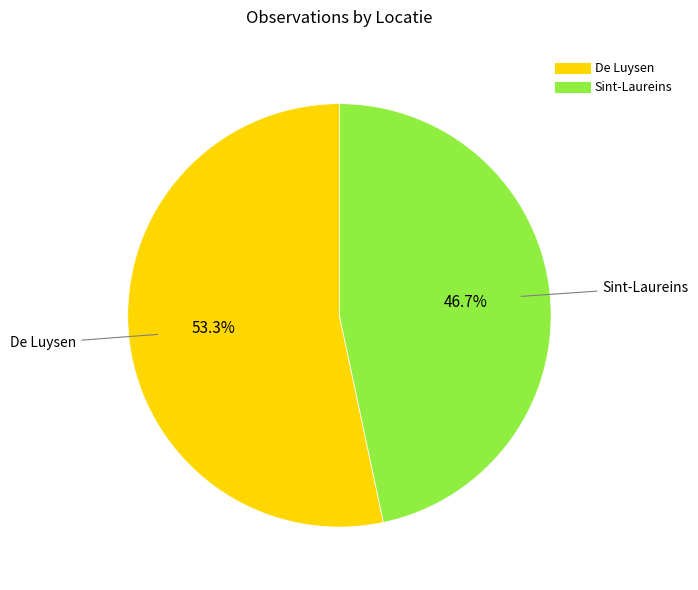

To the nearest percent, what percentage of the pie is Sint-Laureins?

47%